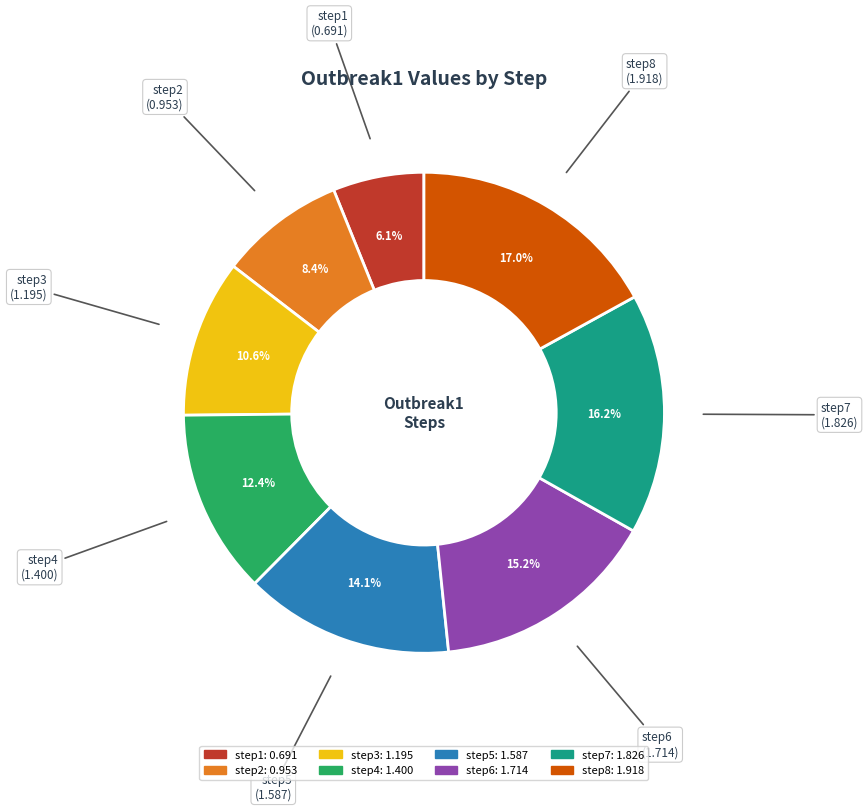

What is the total percentage of step8 and step5?

31.1%